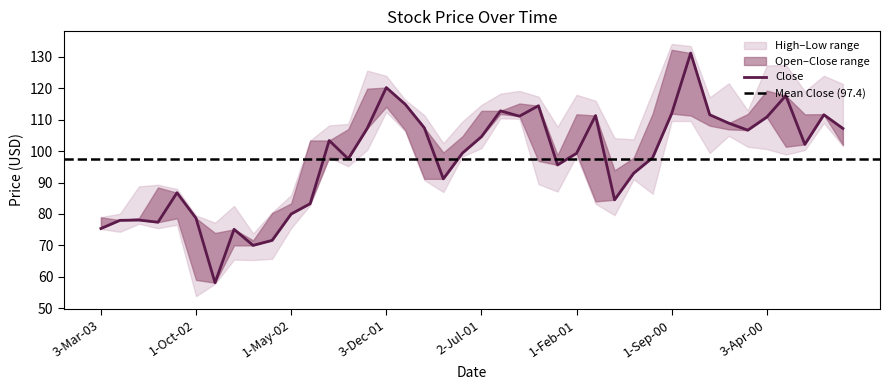

Reading left to right, what are all the values shown in this chart?

Close: 3-Mar-03=75.3	3-Feb-03=78.0	2-Jan-03=78.0	2-Dec-02=77.3	1-Nov-02=86.8	1-Oct-02=78.6	3-Sep-02=58.1	1-Aug-02=75.1	1-Jul-02=70.0	3-Jun-02=71.6	1-May-02=80.0	1-Apr-02=83.3	1-Mar-02=103.4	1-Feb-02=97.5	2-Jan-02=107.2	3-Dec-01=120.2	1-Nov-01=114.9	1-Oct-01=107.4	4-Sep-01=91.2	1-Aug-01=99.3	2-Jul-01=104.6	1-Jun-01=112.8	1-May-01=111.1	2-Apr-01=114.5	1-Mar-01=95.6	1-Feb-01=99.3	2-Jan-01=111.3	1-Dec-00=84.5	1-Nov-00=92.9	2-Oct-00=97.9	1-Sep-00=112.0	1-Aug-00=131.2	3-Jul-00=111.6	1-Jun-00=108.9	1-May-00=106.7	3-Apr-00=110.8	1-Mar-00=117.7	1-Feb-00=102.1	3-Jan-00=111.6	1-Dec-99=107.2
High: 3-Mar-03=79.0	3-Feb-03=80.0	2-Jan-03=88.8	2-Dec-02=89.3	1-Nov-02=87.9	1-Oct-02=79.5	3-Sep-02=77.2	1-Aug-02=82.5	1-Jul-02=73.8	3-Jun-02=80.5	1-May-02=86.0	1-Apr-02=103.4	1-Mar-02=108.2	1-Feb-02=108.7	2-Jan-02=125.6	3-Dec-01=124.0	1-Nov-01=116.3	1-Oct-01=111.4	4-Sep-01=102.5	1-Aug-01=109.4	2-Jul-01=114.7	1-Jun-01=118.3	1-May-01=119.2	2-Apr-01=117.3	1-Mar-01=107.8	1-Feb-01=117.9	2-Jan-01=116.0	1-Dec-00=104.1	1-Nov-00=103.8	2-Oct-00=118.9	1-Sep-00=134.1	1-Aug-00=133.4	3-Jul-00=117.1	1-Jun-00=121.6	1-May-00=112.9	3-Apr-00=127.2	1-Mar-00=127.5	1-Feb-00=119.0	3-Jan-00=124.0	1-Dec-99=121.4
Open: 3-Mar-03=78.9	3-Feb-03=78.0	2-Jan-03=78.7	2-Dec-02=88.4	1-Nov-02=78.6	1-Oct-02=59.0	3-Sep-02=73.9	1-Aug-02=70.0	1-Jul-02=71.6	3-Jun-02=80.3	1-May-02=83.3	1-Apr-02=103.4	1-Mar-02=98.0	1-Feb-02=107.0	2-Jan-02=119.9	3-Dec-01=114.1	1-Nov-01=106.6	1-Oct-01=91.2	4-Sep-01=99.5	1-Aug-01=104.7	2-Jul-01=112.8	1-Jun-01=111.8	1-May-01=115.2	2-Apr-01=96.9	1-Mar-01=98.7	1-Feb-01=111.7	2-Jan-01=84.0	1-Dec-00=93.9	1-Nov-00=97.8	2-Oct-00=112.0	1-Sep-00=132.3	1-Aug-00=111.3	3-Jul-00=108.1	1-Jun-00=106.9	1-May-00=111.8	3-Apr-00=119.3	1-Mar-00=101.4	1-Feb-00=111.7	3-Jan-00=111.8	1-Dec-99=102.0
Low: 3-Mar-03=75.2	3-Feb-03=74.3	2-Jan-03=76.9	2-Dec-02=75.5	1-Nov-02=76.5	1-Oct-02=53.8	3-Sep-02=57.8	1-Aug-02=65.5	1-Jul-02=65.3	3-Jun-02=65.7	1-May-02=75.5	1-Apr-02=82.8	1-Mar-02=97.9	1-Feb-02=95.2	2-Jan-02=100.4	3-Dec-01=112.5	1-Nov-01=106.3	1-Oct-01=90.8	4-Sep-01=87.0	1-Aug-01=98.3	2-Jul-01=101.0	1-Jun-01=110.4	1-May-01=110.3	2-Apr-01=89.5	1-Mar-01=87.1	1-Feb-01=98.5	2-Jan-01=83.2	1-Dec-00=79.6	1-Nov-00=91.1	2-Oct-00=86.4	1-Sep-00=109.6	1-Aug-00=109.6	3-Jul-00=99.4	1-Jun-00=104.9	1-May-00=101.4	3-Apr-00=100.6	1-Mar-00=98.9	1-Feb-00=100.3	3-Jan-00=109.0	1-Dec-99=101.6